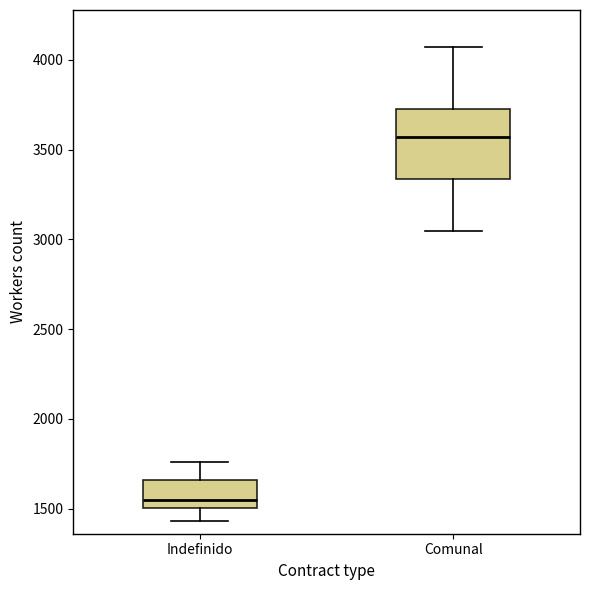

Reading left to right, read every box against the y-axis: the position of its median line, the range the box covers, and the ends of its whiskers. The values are not printed on the chart, so give them approximately, as read against the axis.

Indefinido: median 1550, box 1500 to 1650, whiskers 1450 to 1750
Comunal: median 3550, box 3350 to 3750, whiskers 3050 to 4050